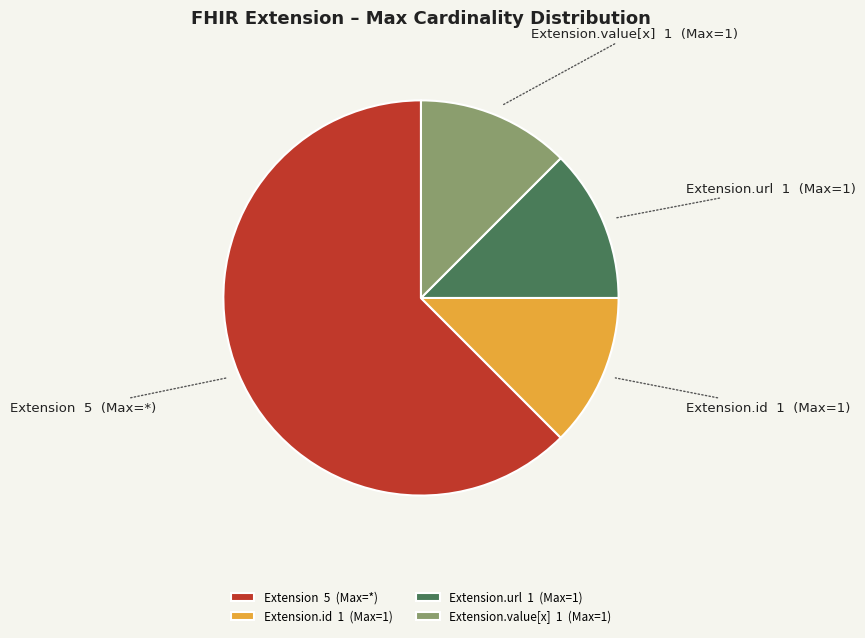

Which slice is the largest?

Extension 5 (Max=*)